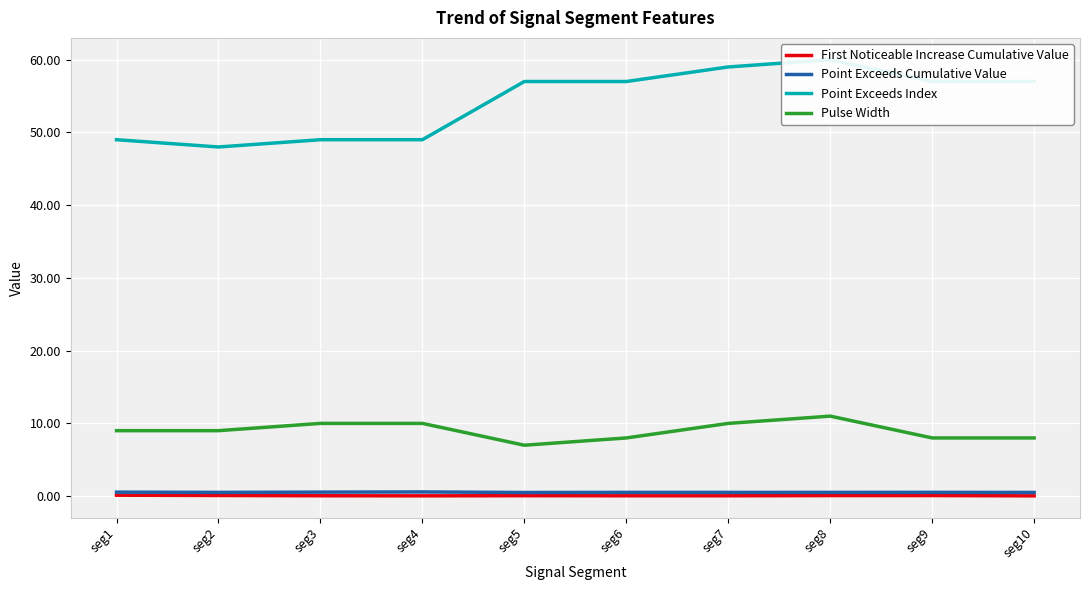

List the labels in order of Point Exceeds Cumulative Value value, largest first.

seg4, seg3, seg1, seg9, seg6, seg8, seg2, seg7, seg10, seg5